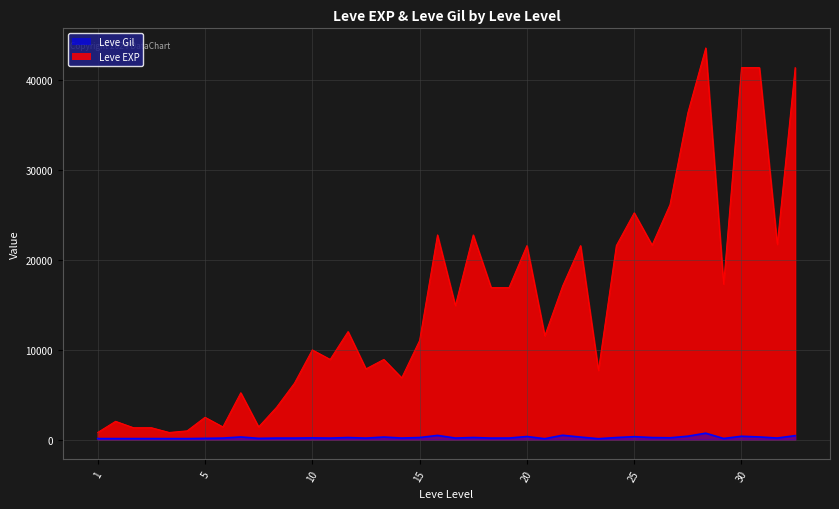

True or false: Leve EXP and Leve Gil cross at least once.

False